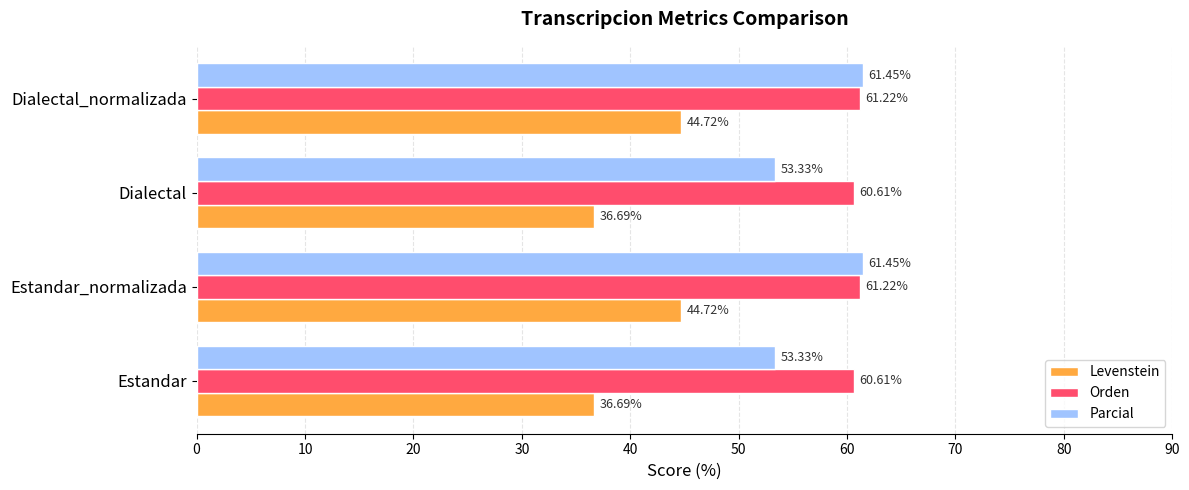

List the series in order of their overall mean, lowest first.

Levenstein, Parcial, Orden